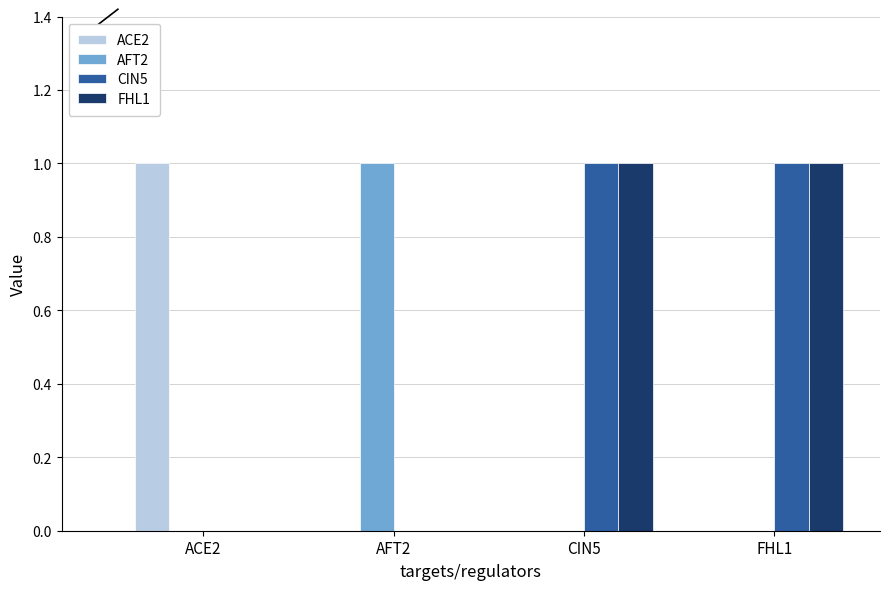

Does the chart contain stacked bars?

No